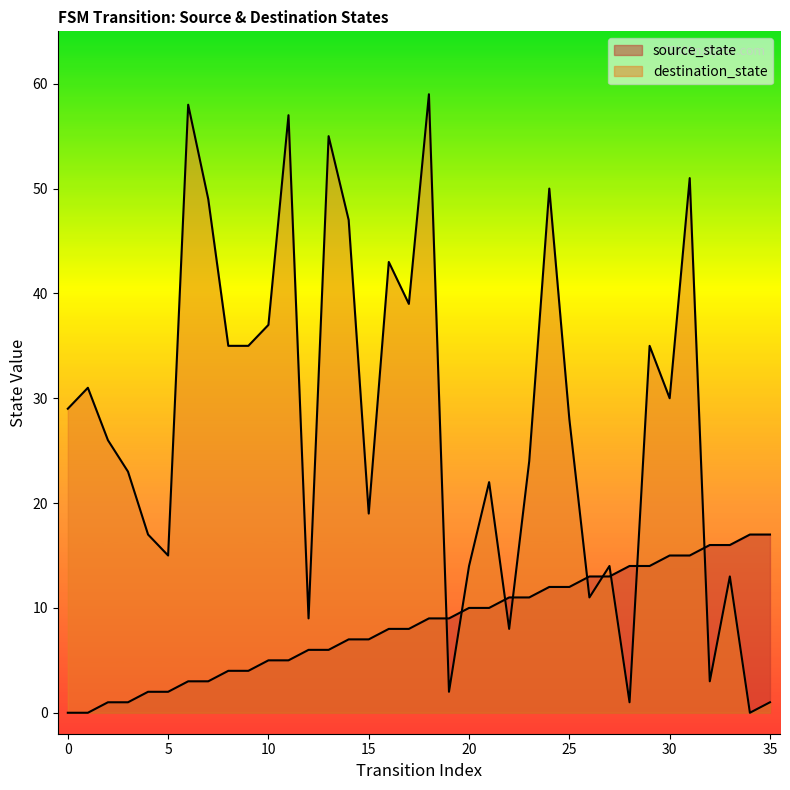

Does the chart display data point markers on the line(s)?

No